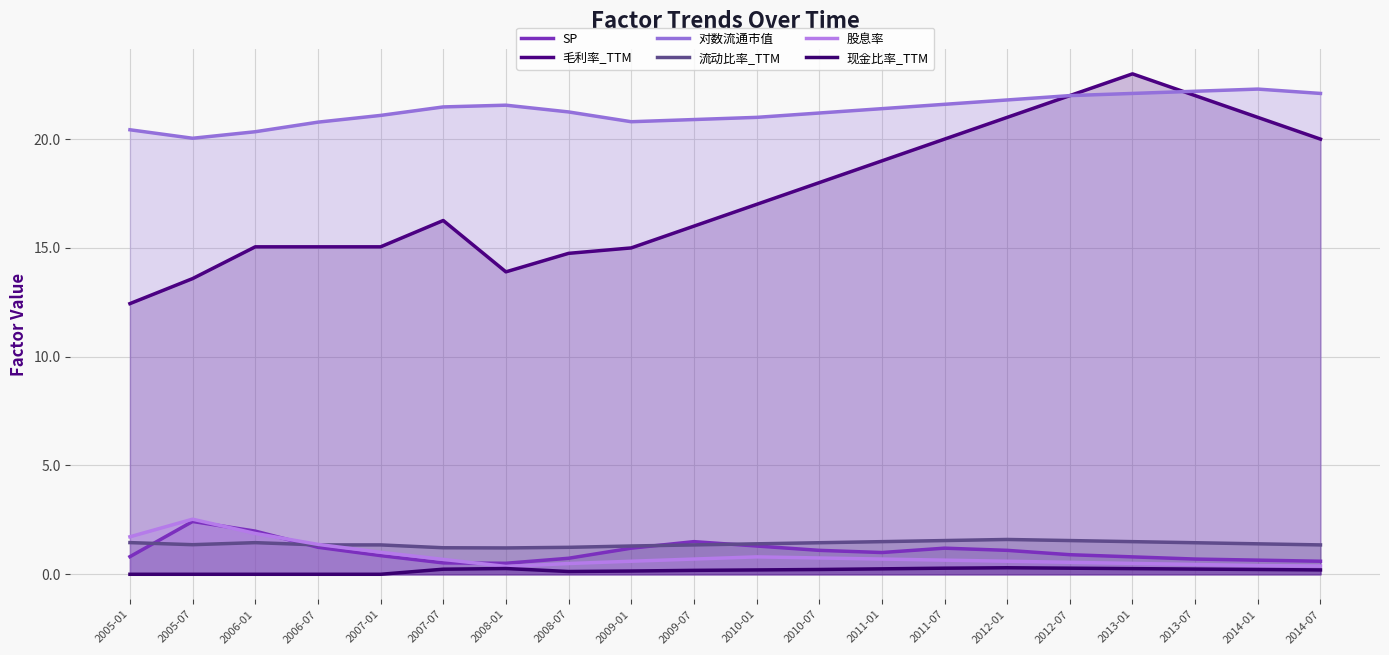

Is it true that 现金比率_TTM equals 0.2 at 2009-07?

True